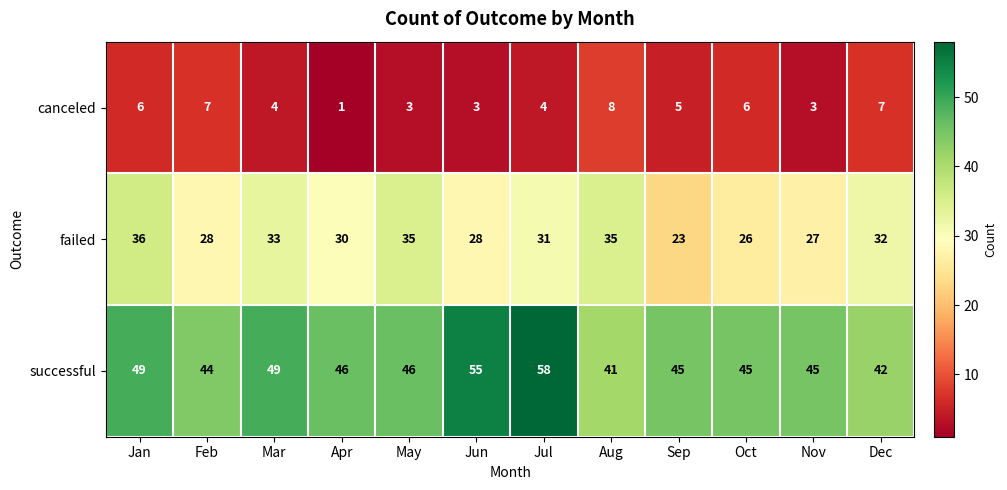

Is the value of successful at Apr greater than the value of failed at Apr?

Yes